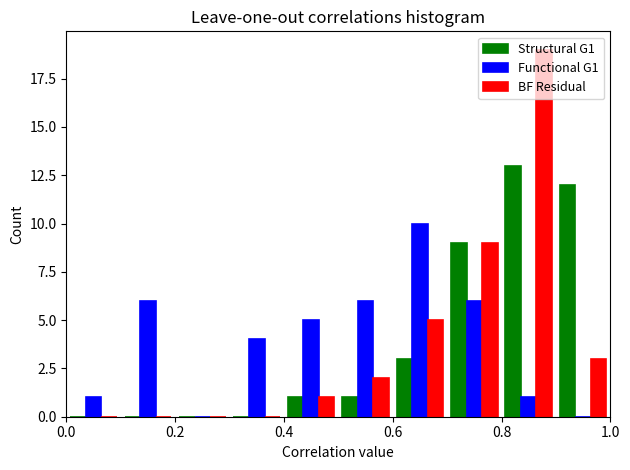

Reading left to right, transcribe this chart: for each range on the x-axis, give the height of each series' bar. The values are not printed on the chart, so give them approximately, as read against the axis.

0.0 to 0.1: Structural G1=0	Functional G1=1	BF Residual=0
0.1 to 0.2: Structural G1=0	Functional G1=6	BF Residual=0
0.2 to 0.3: Structural G1=0	Functional G1=0	BF Residual=0
0.3 to 0.4: Structural G1=0	Functional G1=4	BF Residual=0
0.4 to 0.5: Structural G1=1	Functional G1=5	BF Residual=1
0.5 to 0.6: Structural G1=1	Functional G1=6	BF Residual=2
0.6 to 0.7: Structural G1=3	Functional G1=10	BF Residual=5
0.7 to 0.8: Structural G1=9	Functional G1=6	BF Residual=9
0.8 to 0.9: Structural G1=13	Functional G1=1	BF Residual=19
0.9 to 1.0: Structural G1=12	Functional G1=0	BF Residual=3